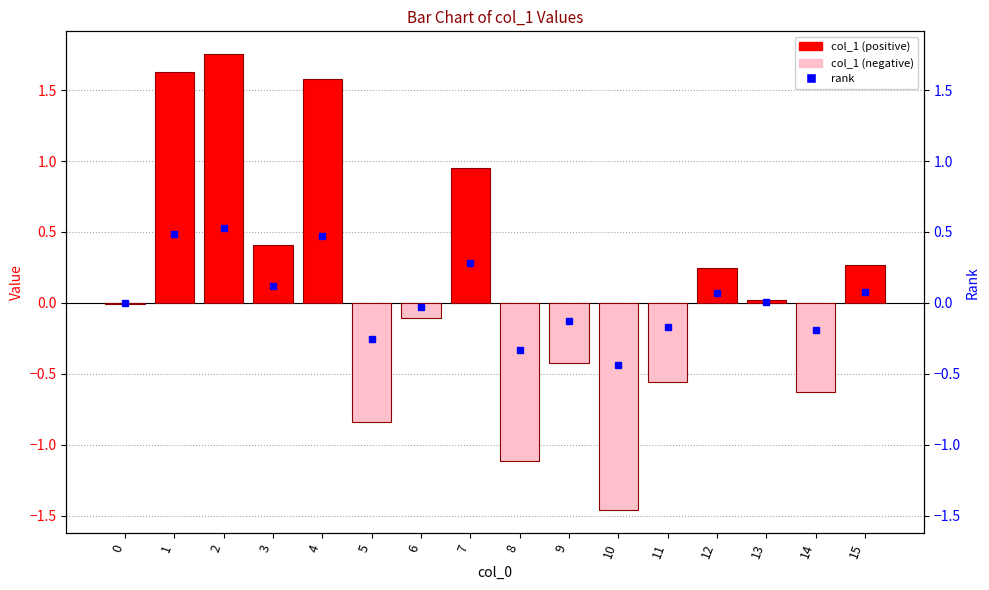

Where does the data first go above 0?

1